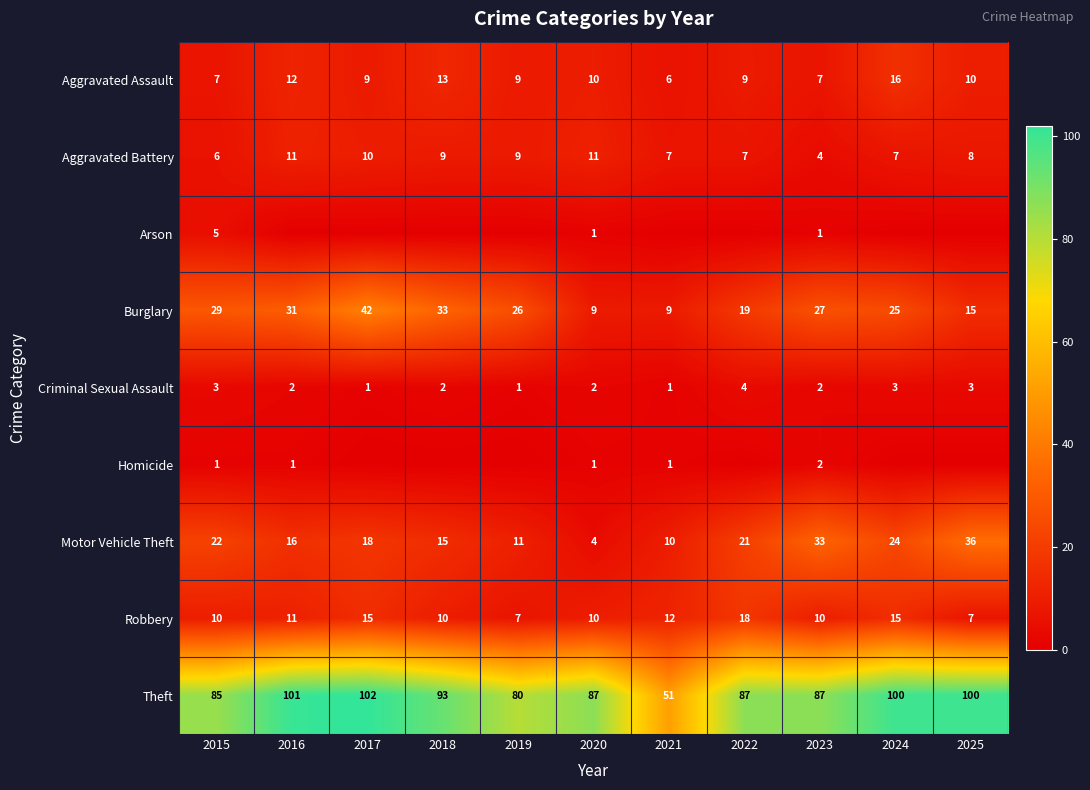

Which category has the highest value in the Burglary series?

2017